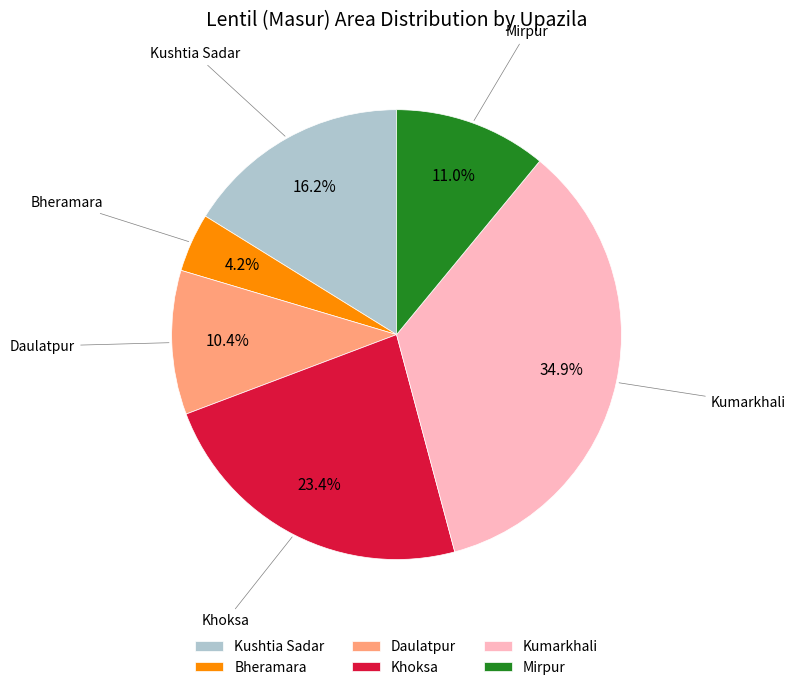

How much of the chart is everything except Khoksa?

76.6%